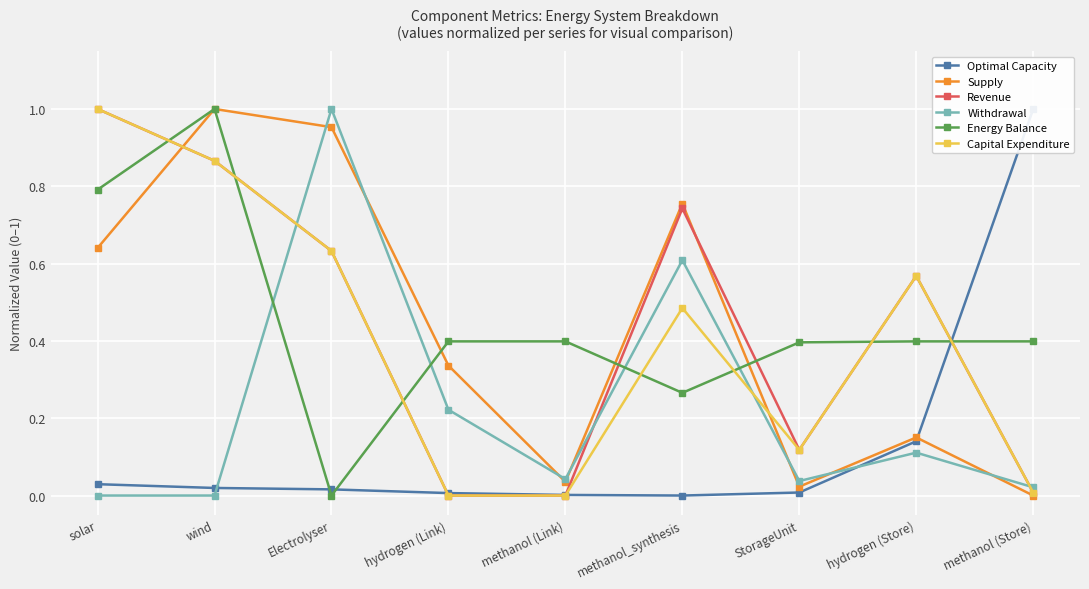

True or false: Capital Expenditure and Energy Balance intersect in this chart.

True